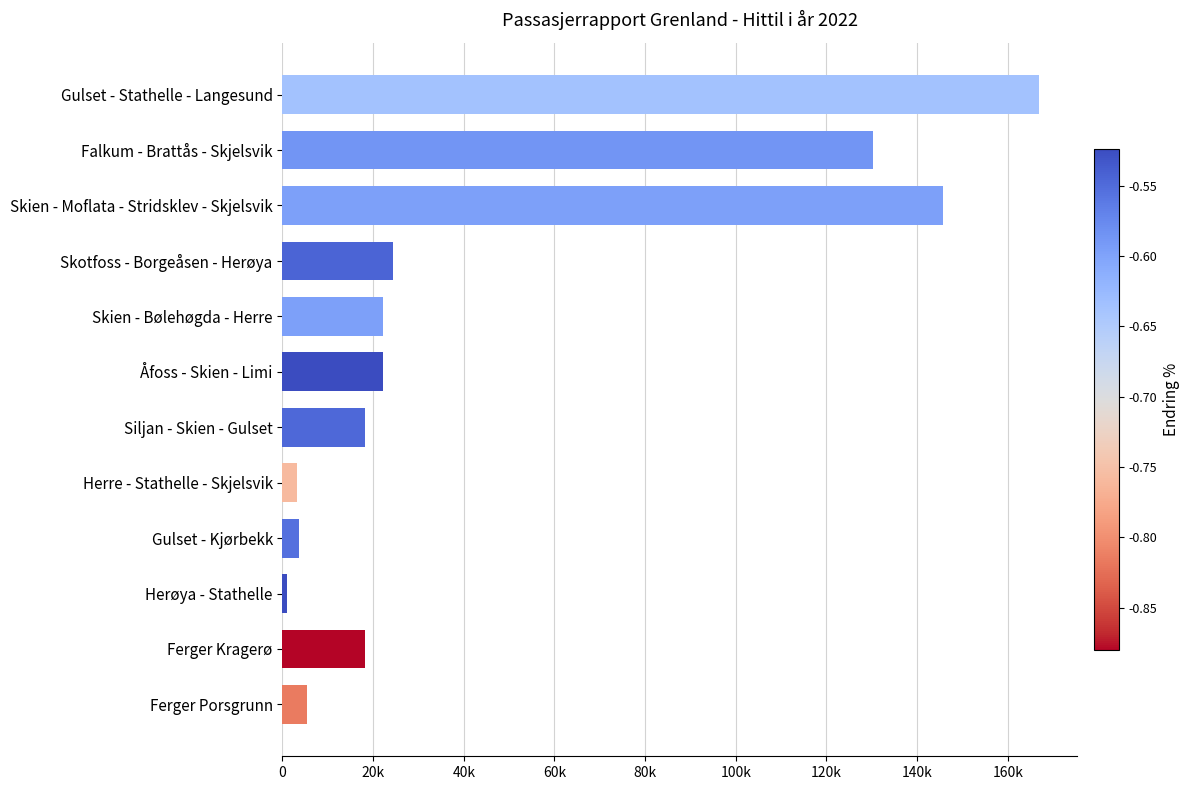

What is the minimum value shown in the chart?

928